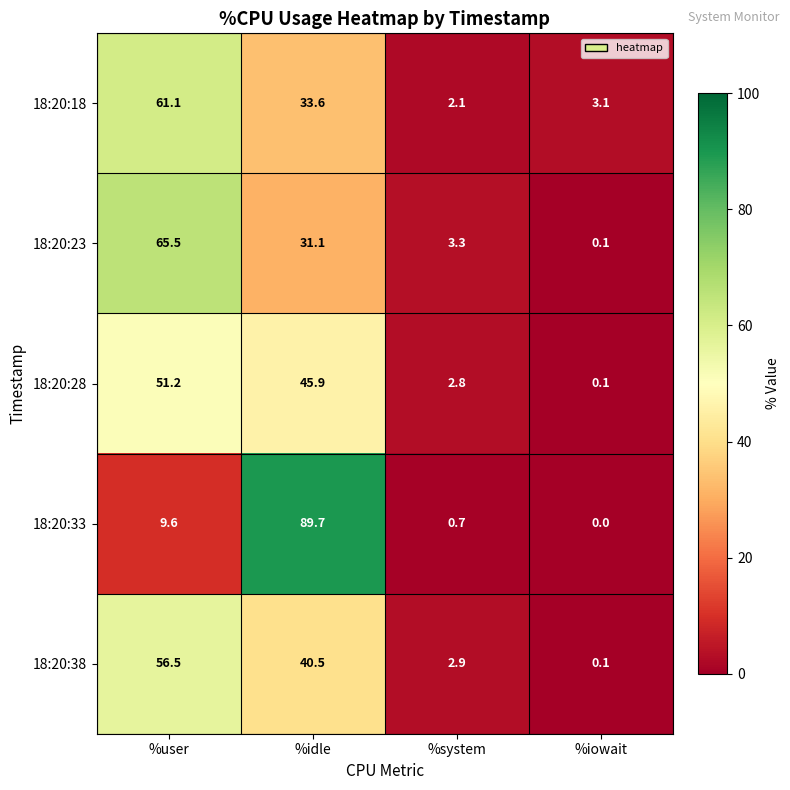

How many series are shown in this chart?

5